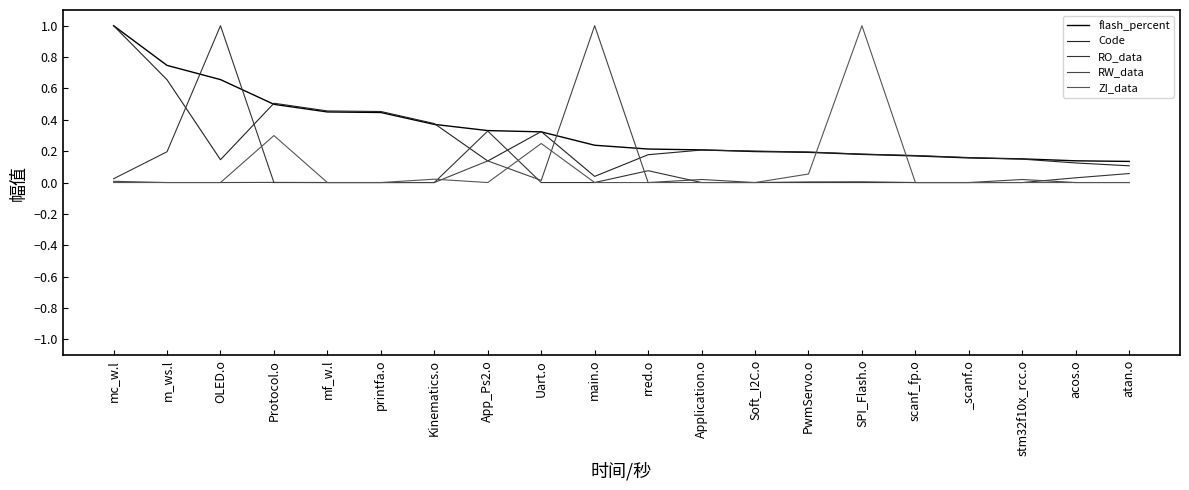

What are all the series names shown in the legend?

flash_percent, Code, RO_data, RW_data, ZI_data